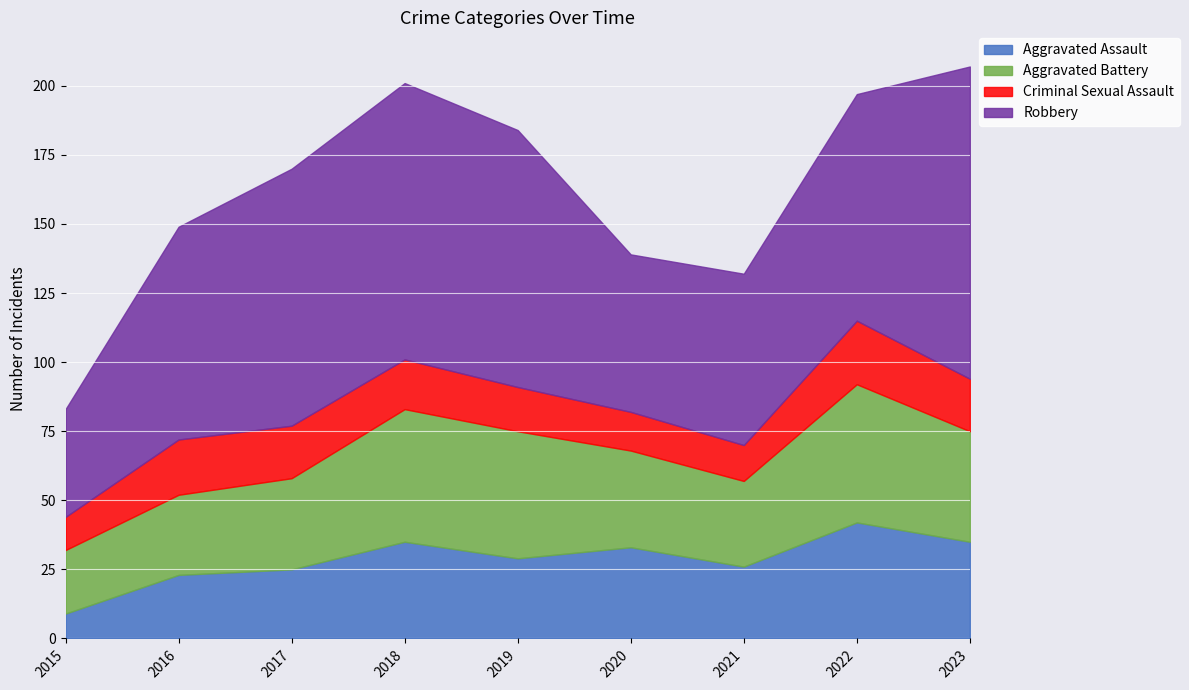

How many interior local peaks does the Criminal Sexual Assault series have?

2